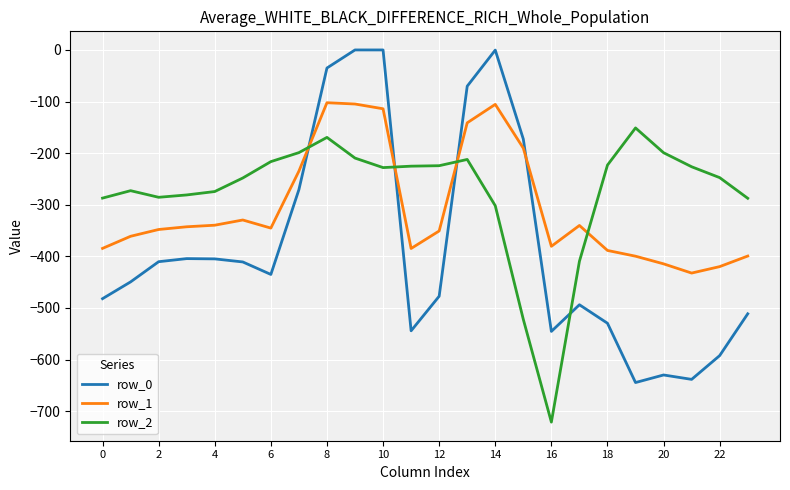

Which series has the widest spread of values?

row_0